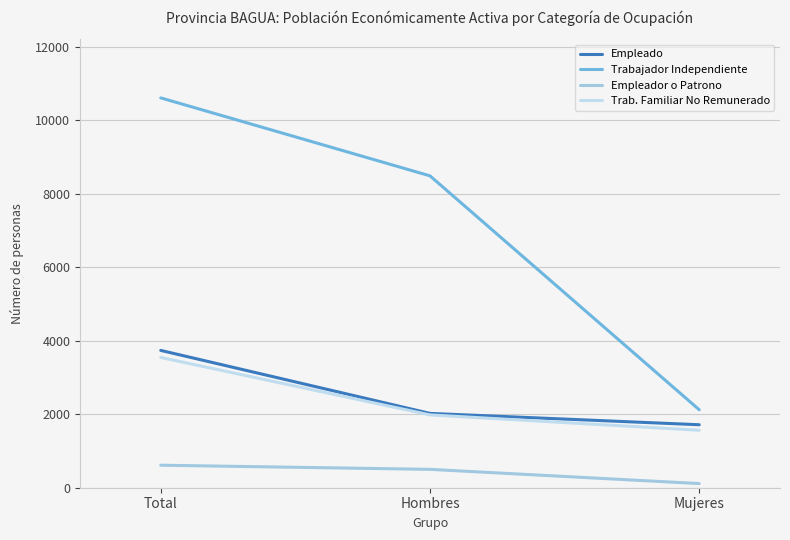

Reading right to left, list all the values displayed in this chart.

Empleado: 1715	2024	3739
Trabajador Independiente: 2123	8493	10616
Empleador o Patrono: 113	500	613
Trab. Familiar No Remunerado: 1565	1983	3548